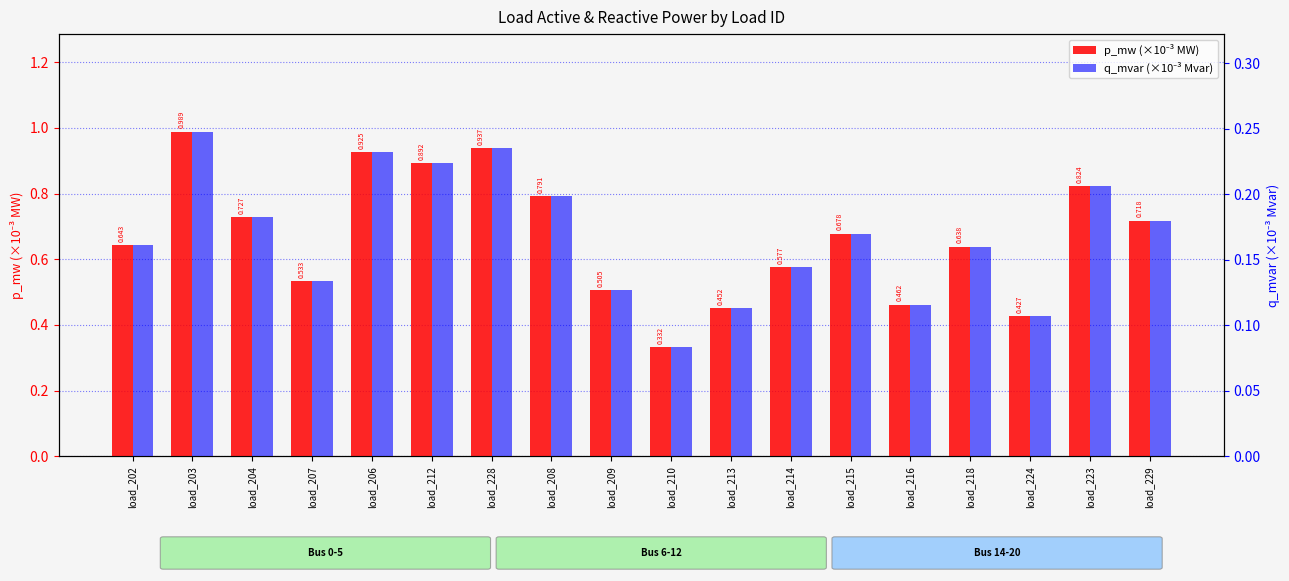

How many series are shown in this chart?

2